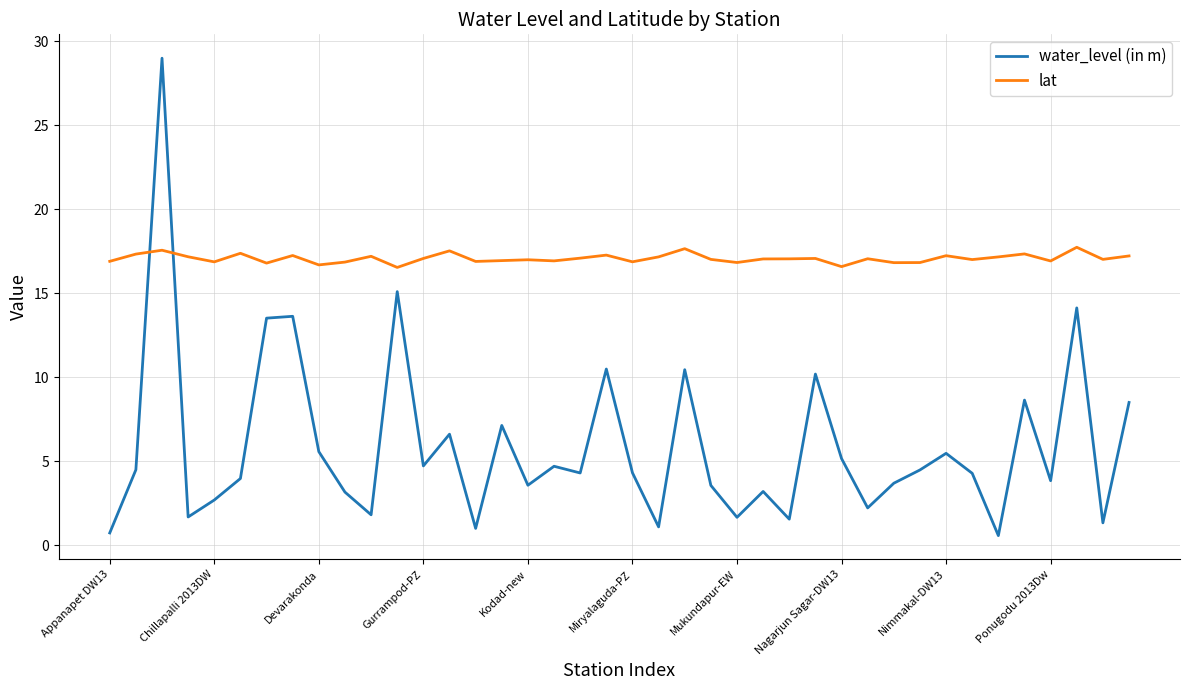

True or false: lat and water_level (in m) cross at least once.

True